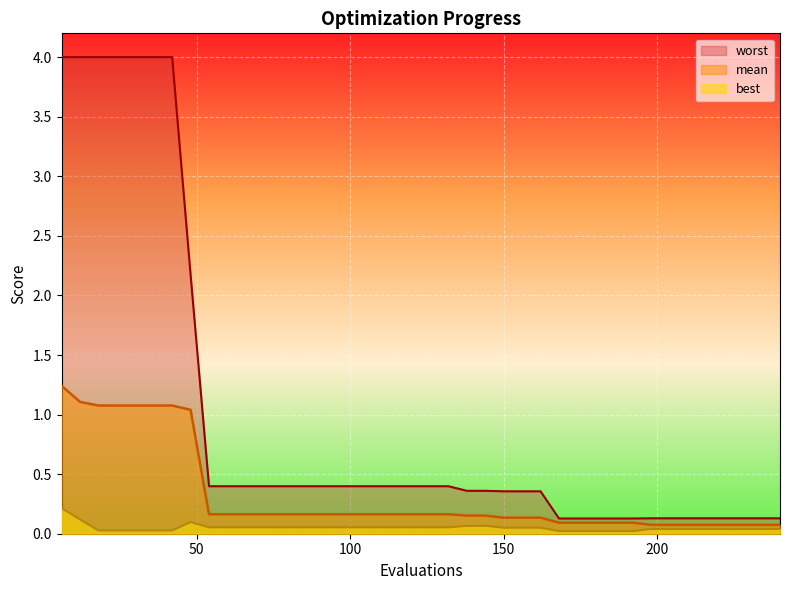

Reading left to right, list all the values displayed in this chart.

mean: 6=1.2	12=1.1	18=1.1	24=1.1	30=1.1	36=1.1	42=1.1	48=1.0	54=0.2	60=0.2	66=0.2	72=0.2	78=0.2	84=0.2	90=0.2	96=0.2	102=0.2	108=0.2	114=0.2	120=0.2	126=0.2	132=0.2	138=0.2	144=0.2	150=0.1	156=0.1	162=0.1	168=0.1	174=0.1	180=0.1	186=0.1	192=0.1	198=0.1	204=0.1	210=0.1	216=0.1	222=0.1	228=0.1	234=0.1	240=0.1
best: 6=0.2	12=0.1	18=0.0	24=0.0	30=0.0	36=0.0	42=0.0	48=0.1	54=0.1	60=0.1	66=0.1	72=0.1	78=0.1	84=0.1	90=0.1	96=0.1	102=0.1	108=0.1	114=0.1	120=0.1	126=0.1	132=0.1	138=0.1	144=0.1	150=0.1	156=0.1	162=0.1	168=0.0	174=0.0	180=0.0	186=0.0	192=0.0	198=0.0	204=0.0	210=0.0	216=0.0	222=0.0	228=0.0	234=0.0	240=0.0
worst: 6=4.0	12=4.0	18=4.0	24=4.0	30=4.0	36=4.0	42=4.0	48=2.2	54=0.4	60=0.4	66=0.4	72=0.4	78=0.4	84=0.4	90=0.4	96=0.4	102=0.4	108=0.4	114=0.4	120=0.4	126=0.4	132=0.4	138=0.4	144=0.4	150=0.4	156=0.4	162=0.4	168=0.1	174=0.1	180=0.1	186=0.1	192=0.1	198=0.1	204=0.1	210=0.1	216=0.1	222=0.1	228=0.1	234=0.1	240=0.1